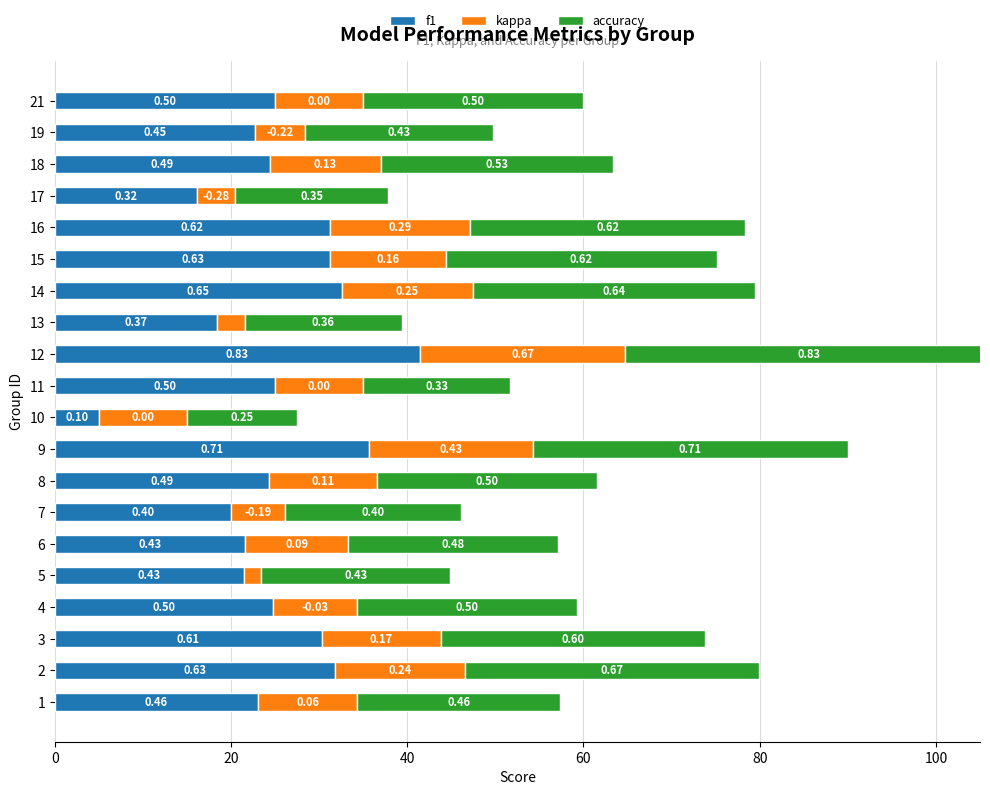

How many groups of bars are there?

20